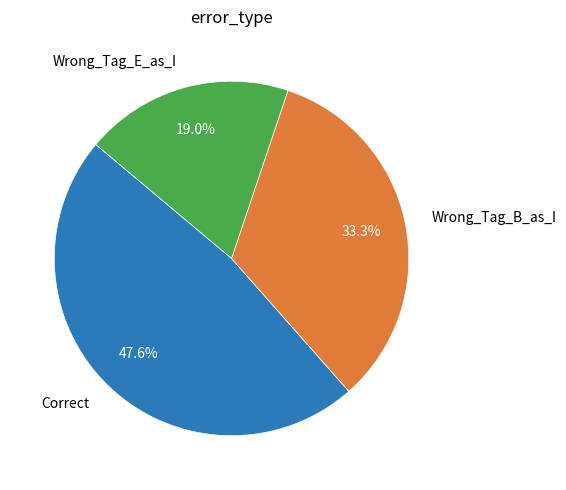

True or false: Correct accounts for 48% of the total.

True